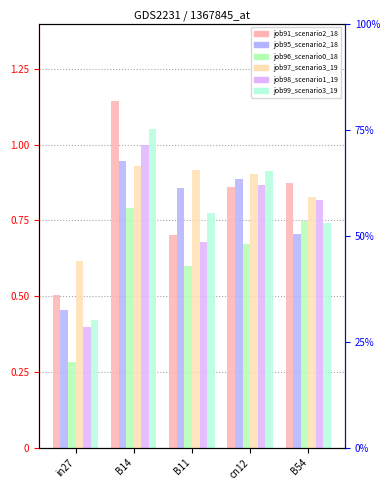

True or false: job96_scenario0_189 has a value of 0.3 at in27.

True